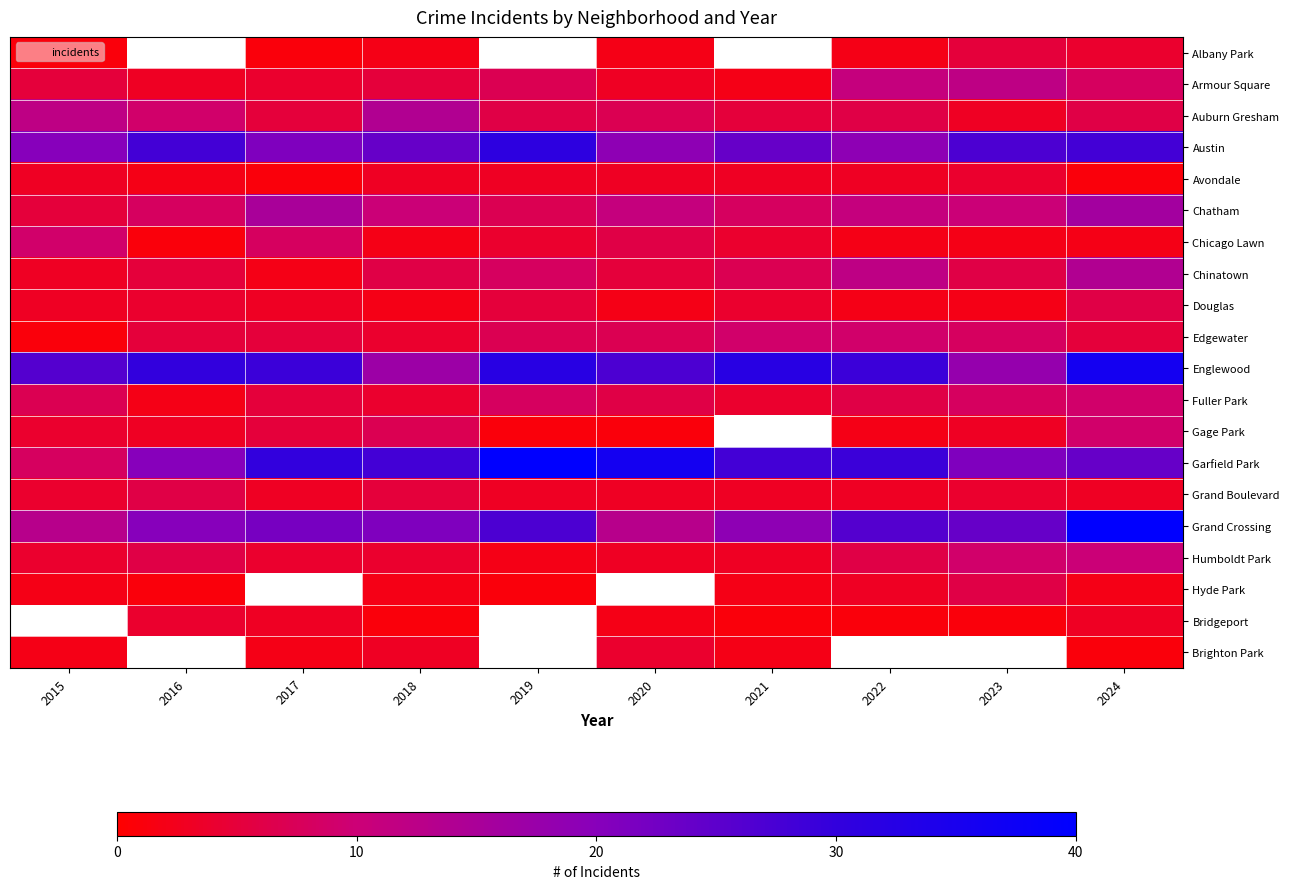

How many categories are shown in the chart?

10